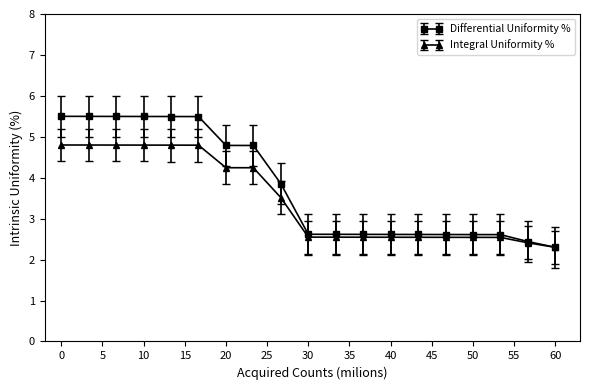

Does the chart have visible grid lines?

No